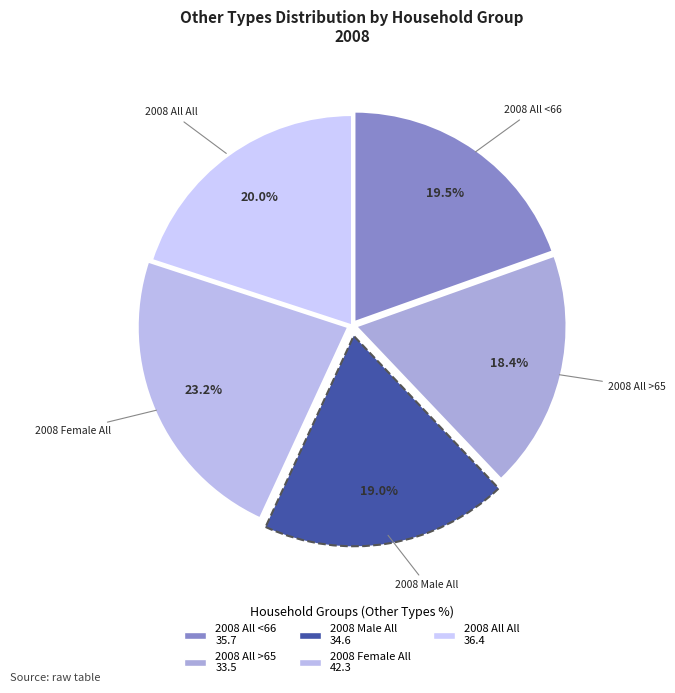

True or false: 2008 All All accounts for 30% of the total.

False